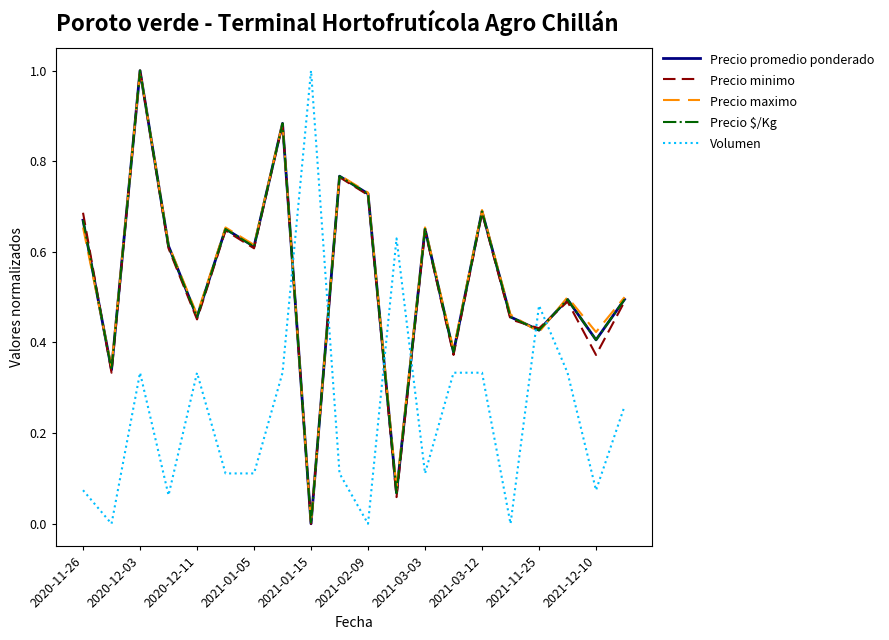

What is the highest value of the Precio $/Kg series?

1.0